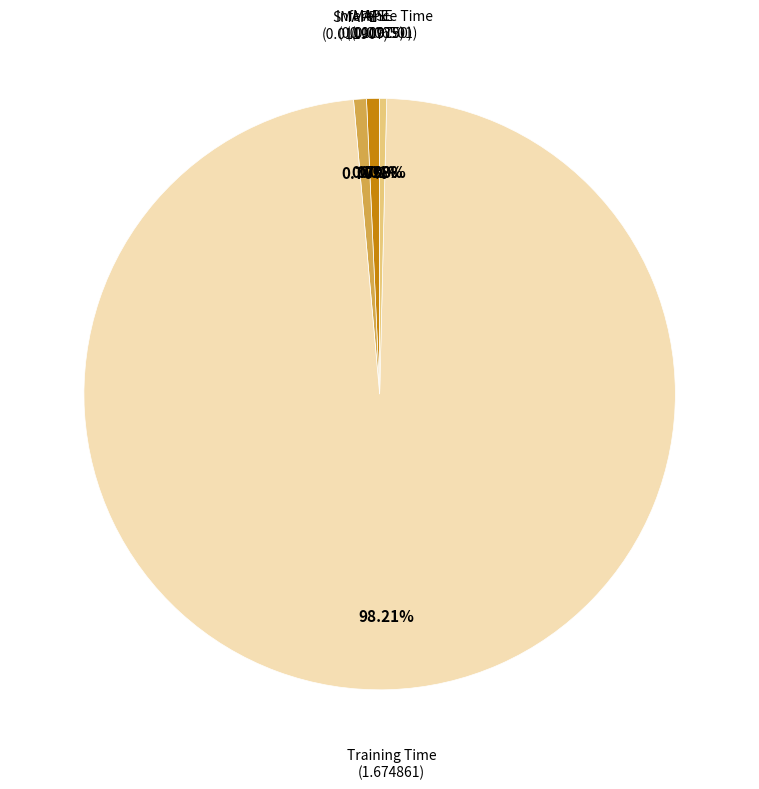

Between Inference Time and Training Time, which is larger?

Training Time